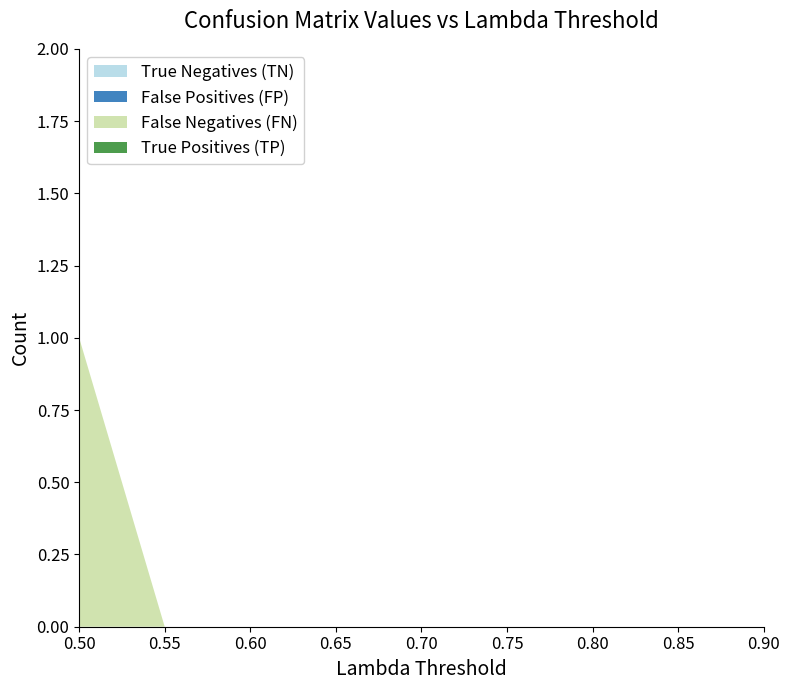

Reading left to right, what are all the values shown in this chart?

True Negatives (TN): 0	0	0	0	0	0	0	0	0
False Positives (FP): 0	0	0	0	0	0	0	0	0
False Negatives (FN): 1	0	0	0	0	0	0	0	0
True Positives (TP): 0	0	0	0	0	0	0	0	0